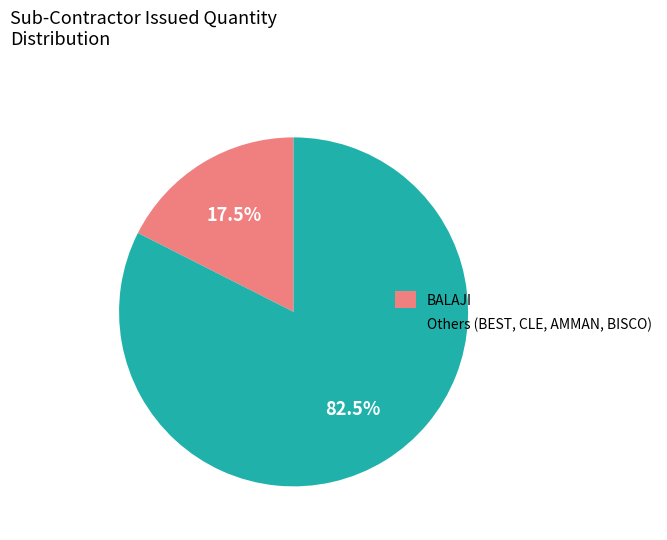

What is the smallest slice in the pie chart?

BALAJI